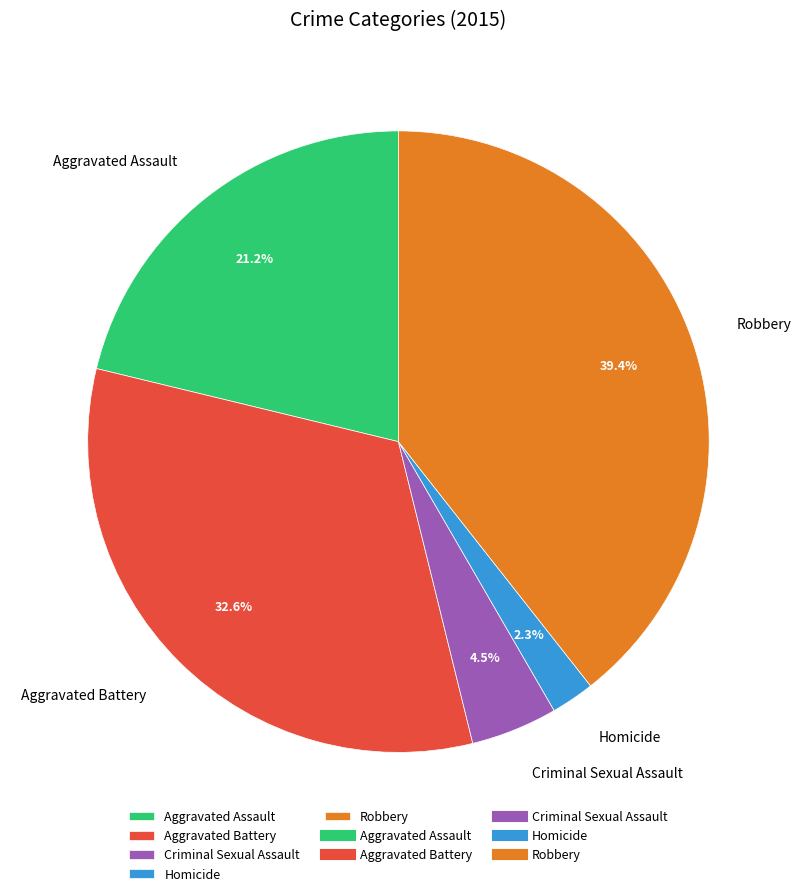

Approximately how many times larger is the value at Criminal Sexual Assault compared to Homicide?

2.0